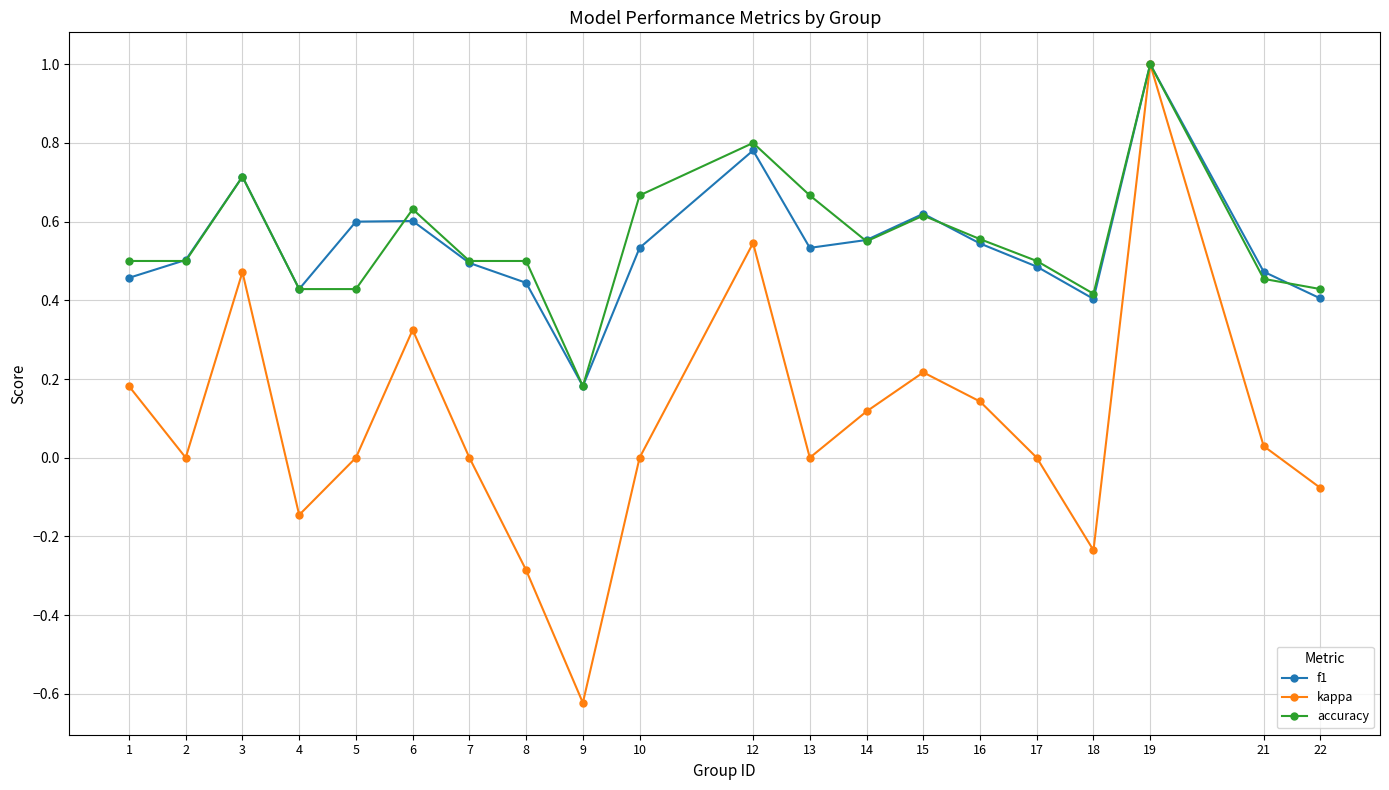

Where is the first local maximum for accuracy?

3